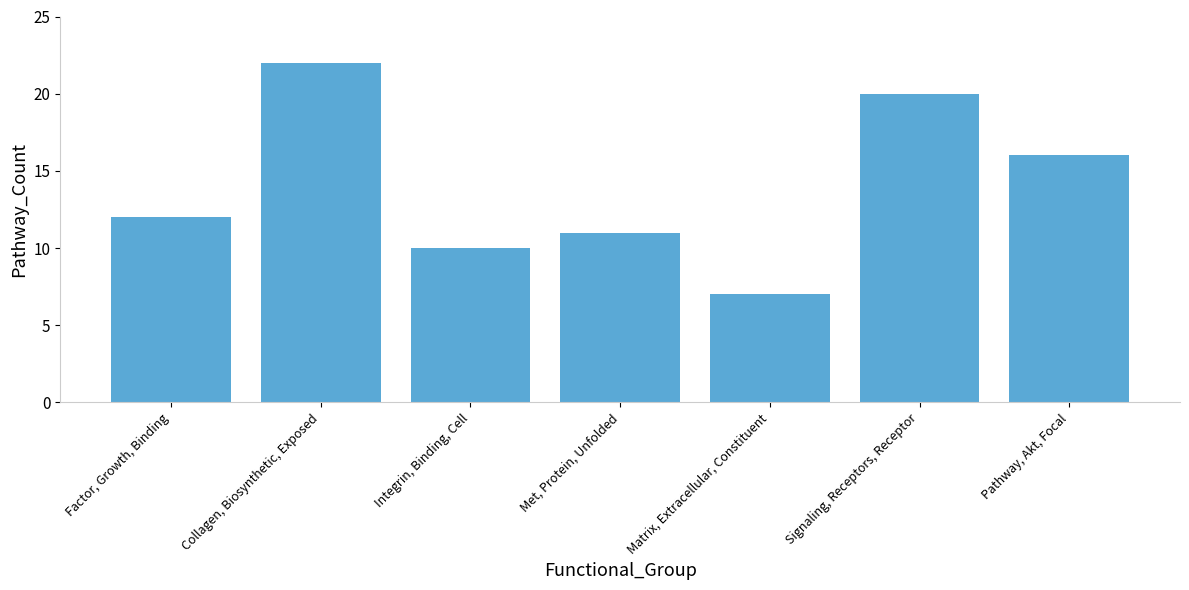

The chart shows a value of 27 at Pathway, Akt, Focal. True or false?

False